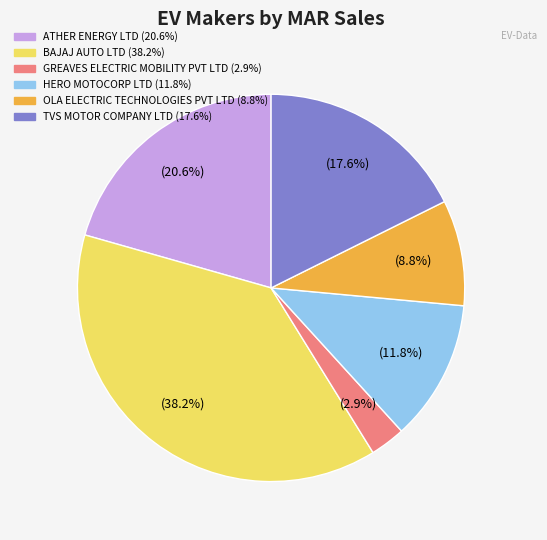

Is there a majority slice in this chart?

No